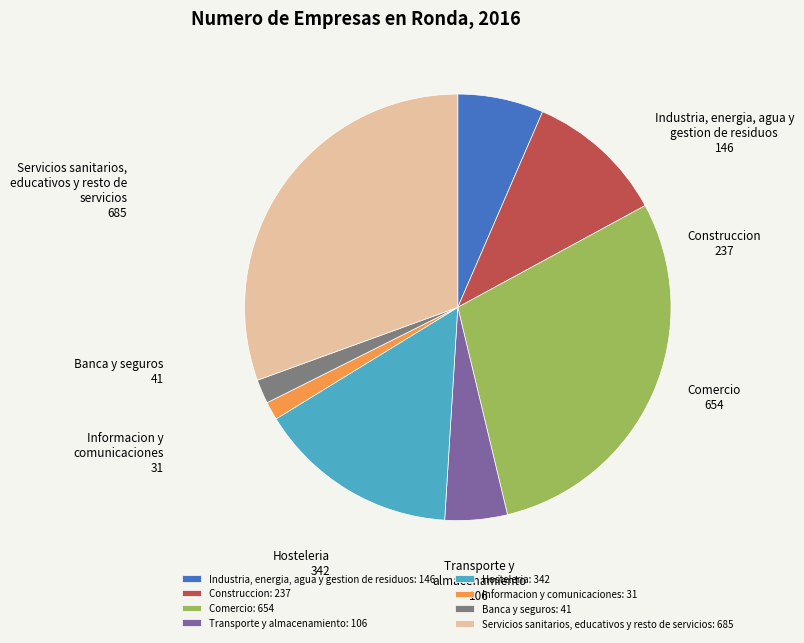

How many slices are in this pie chart?

8